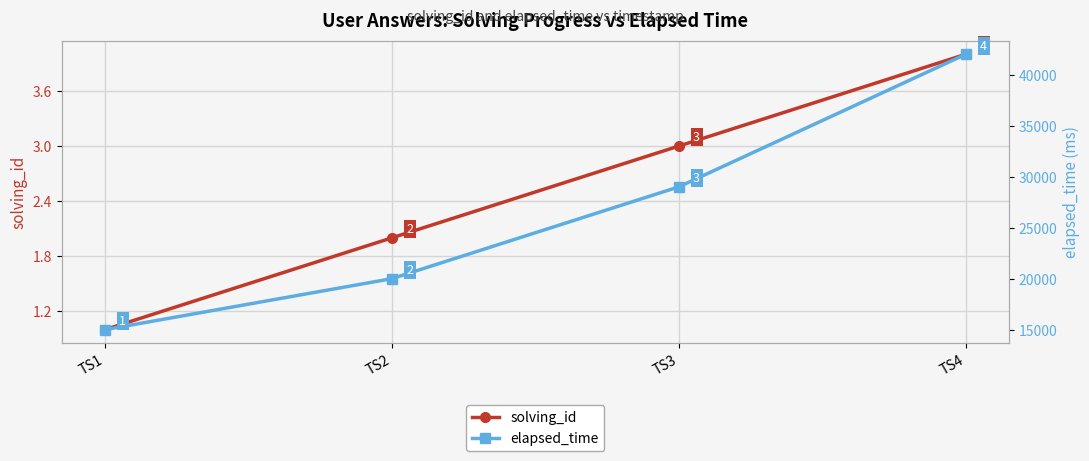

Read the solving_id value at TS3.

3